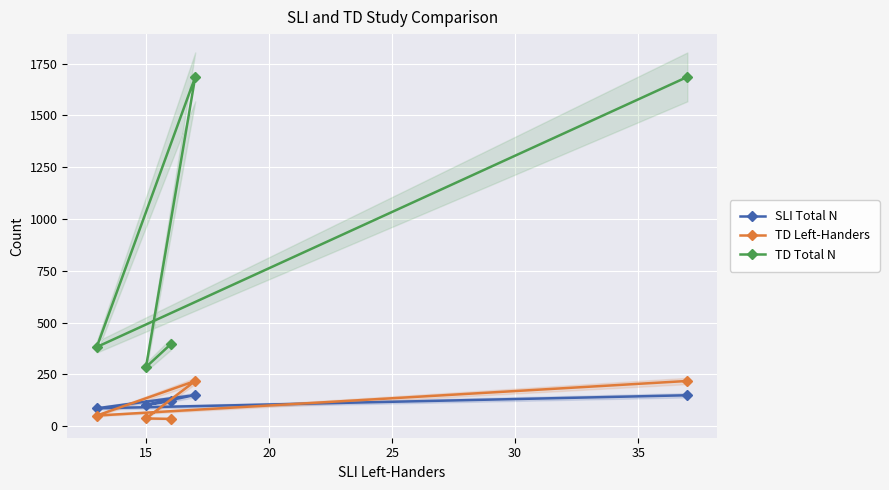

List the series in order of their peak value, highest first.

TD Total N, TD Left-Handers, SLI Total N